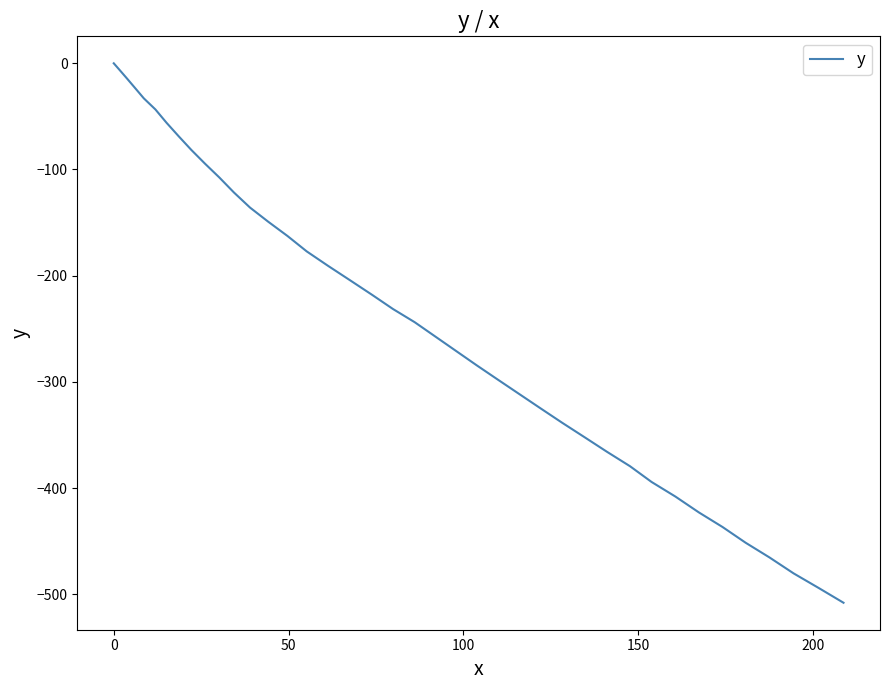

What is the difference between the maximum and minimum values?

508.0